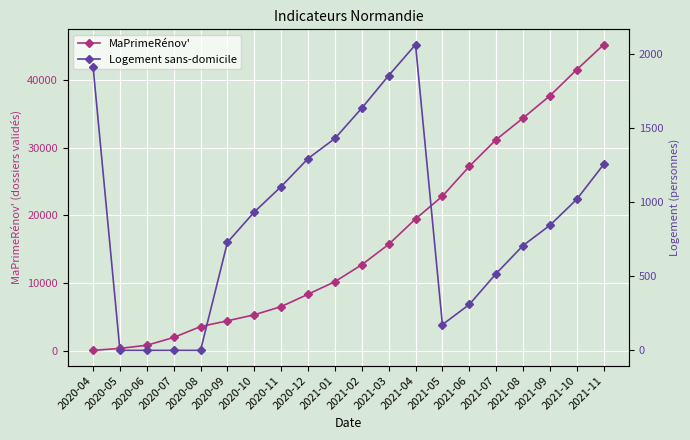

How many values in Logement sans-domicile are above zero?

16